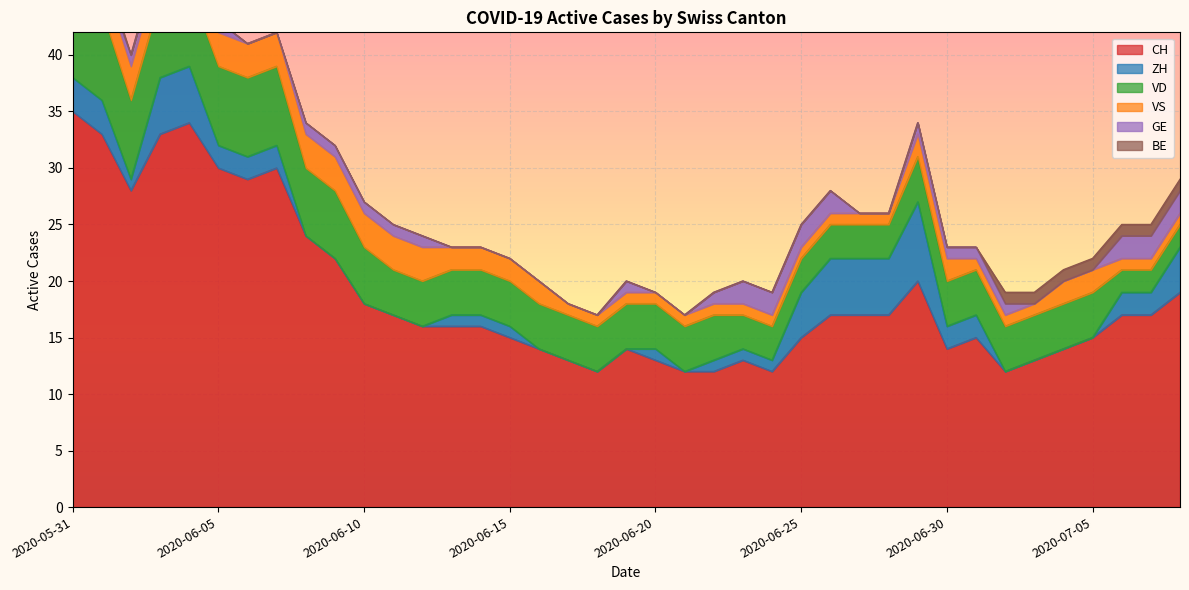

What is the approximate value of CH at 2020-06-30, to the nearest 10?

10